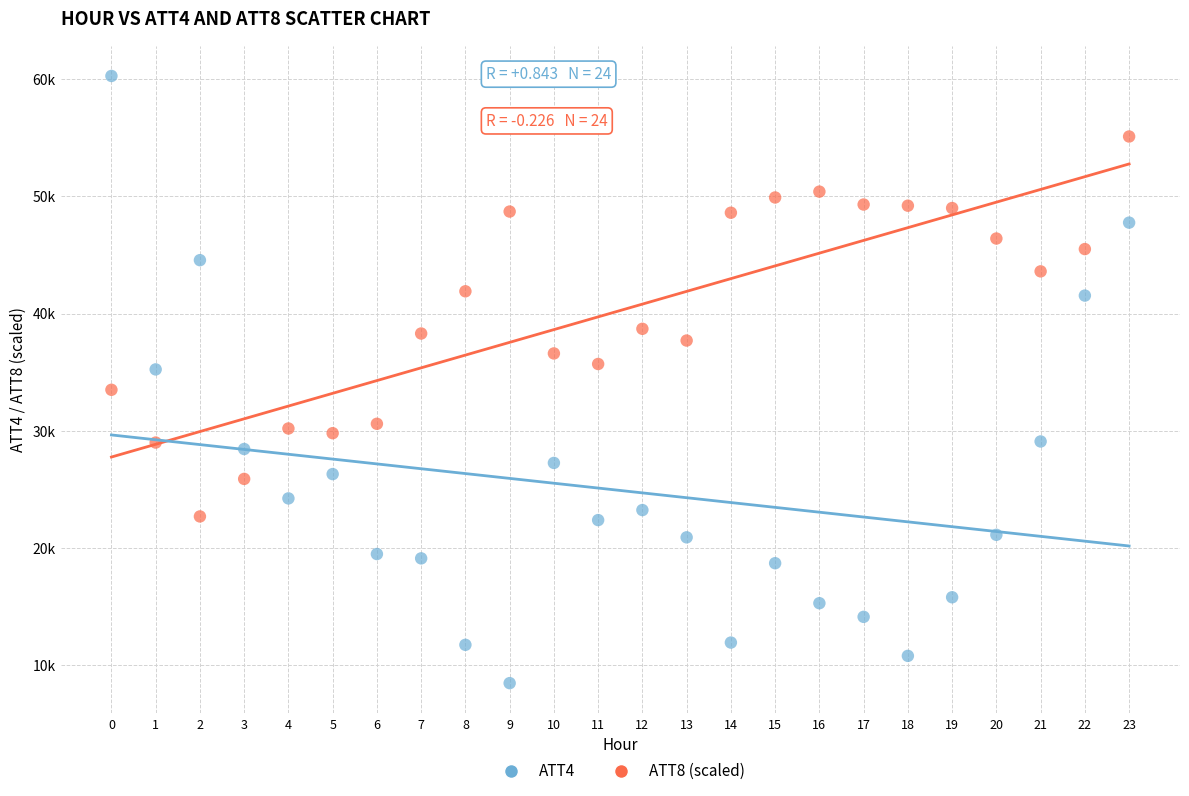

What are all the series names shown in the legend?

ATT4, ATT8 (scaled)